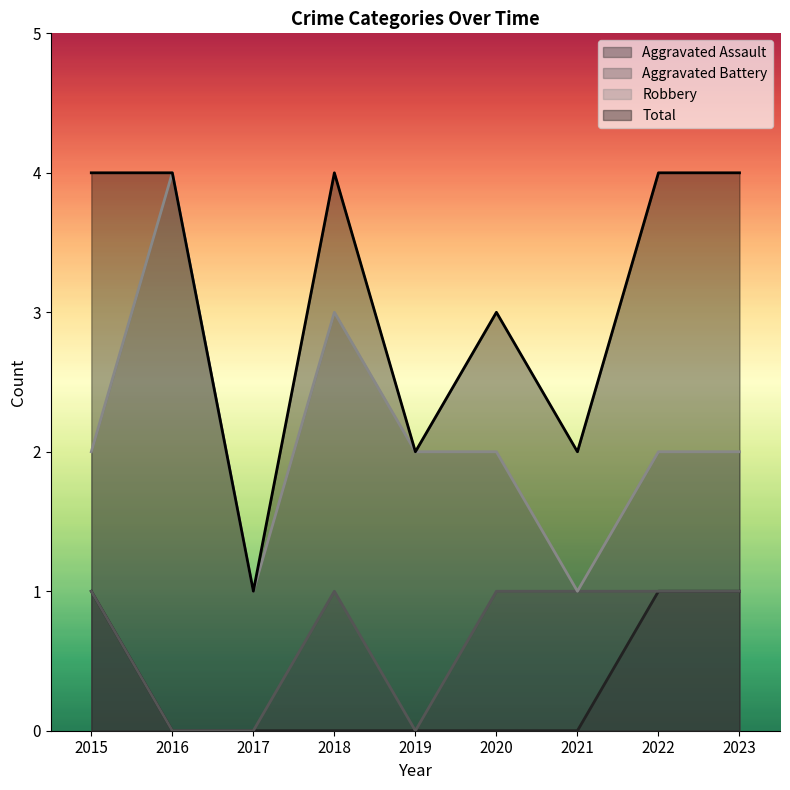

What is the difference between the second highest and second lowest values in the Robbery series?

2